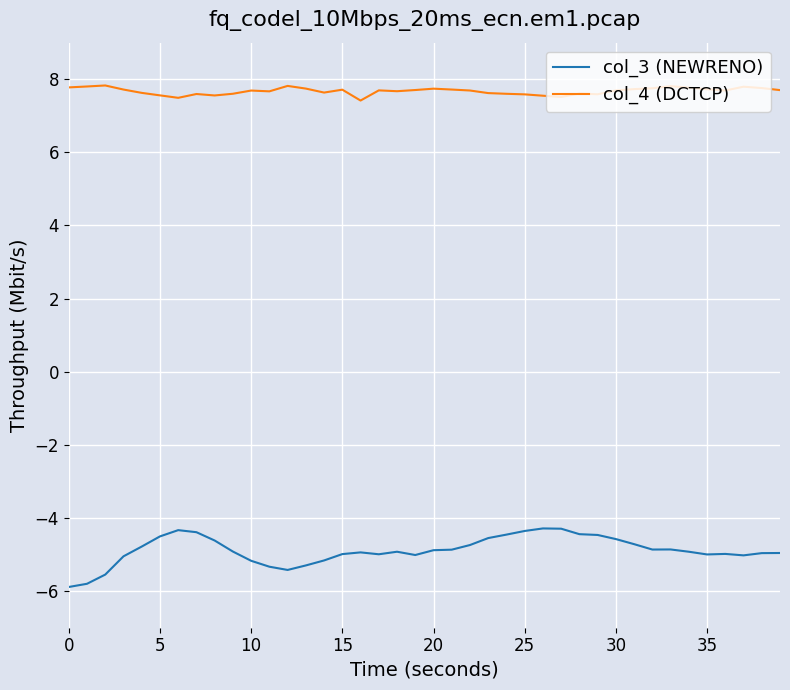

Which series has the widest spread of values?

col_3 (NEWRENO)